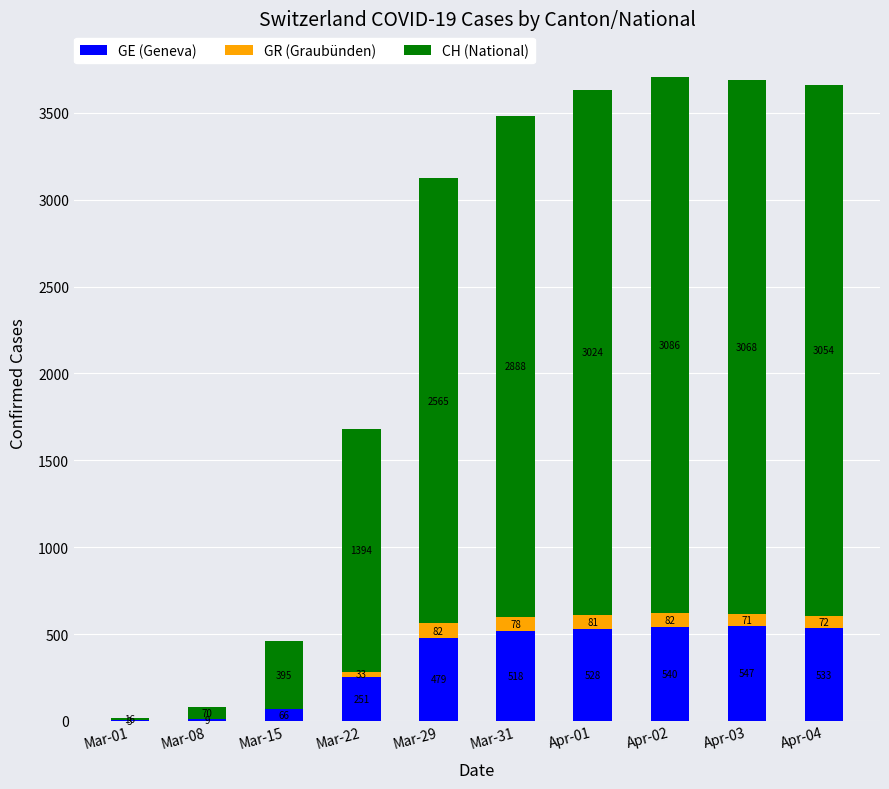

What is the highest value of the GE (Geneva) series?

547